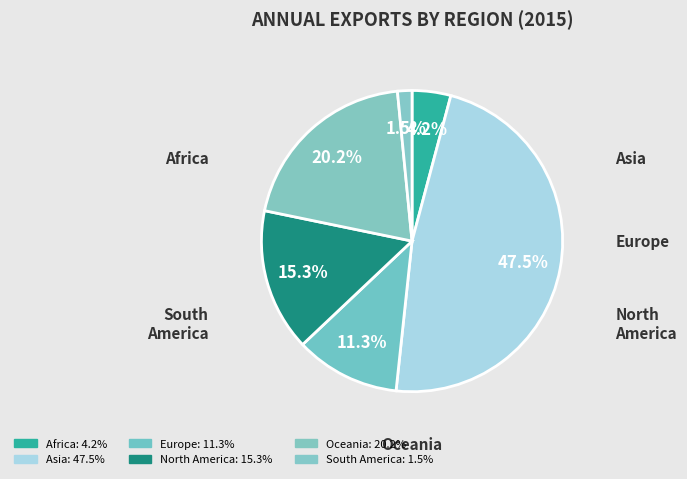

Is Asia the majority of the pie?

No